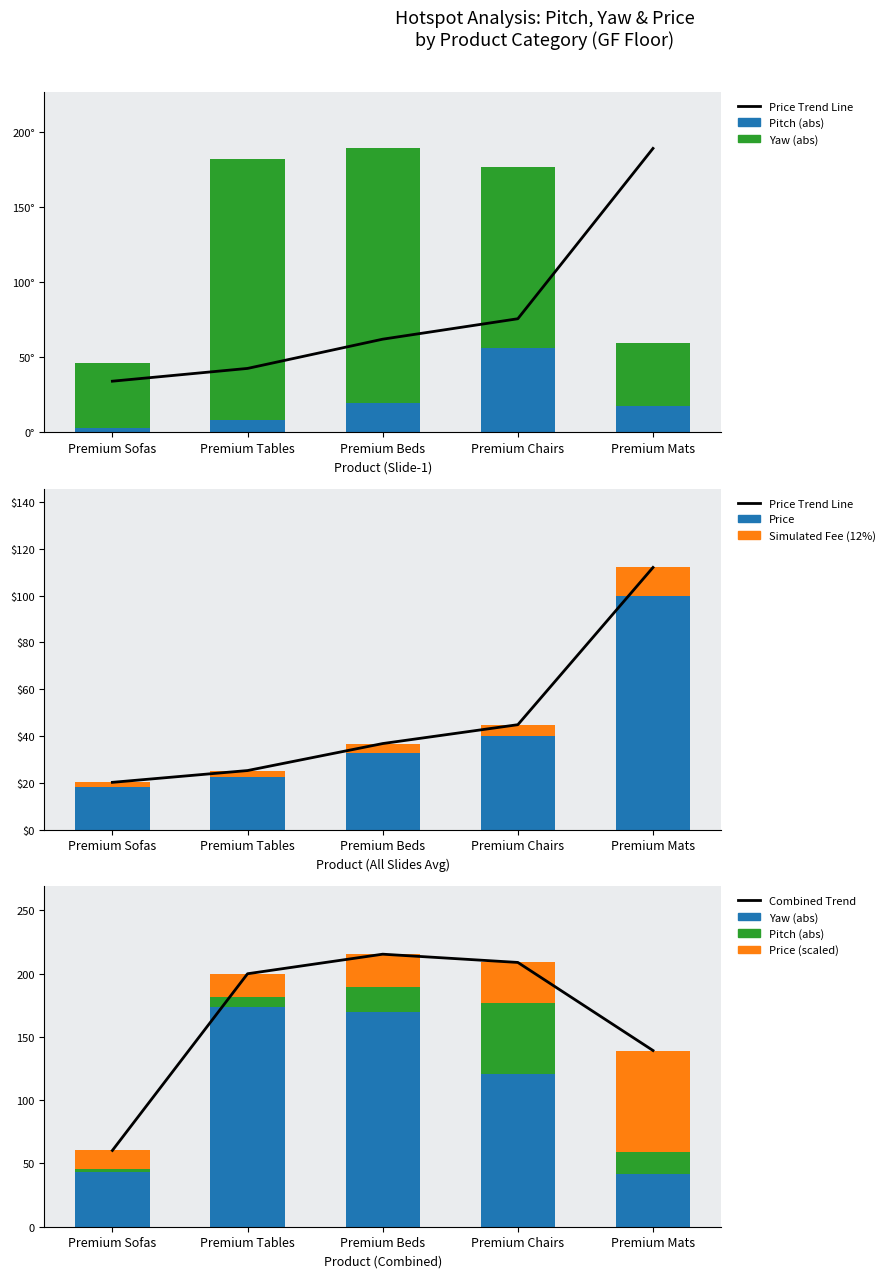

What is the sum of the Pitch values at Premium Tables and Premium Sofas?

-5.6